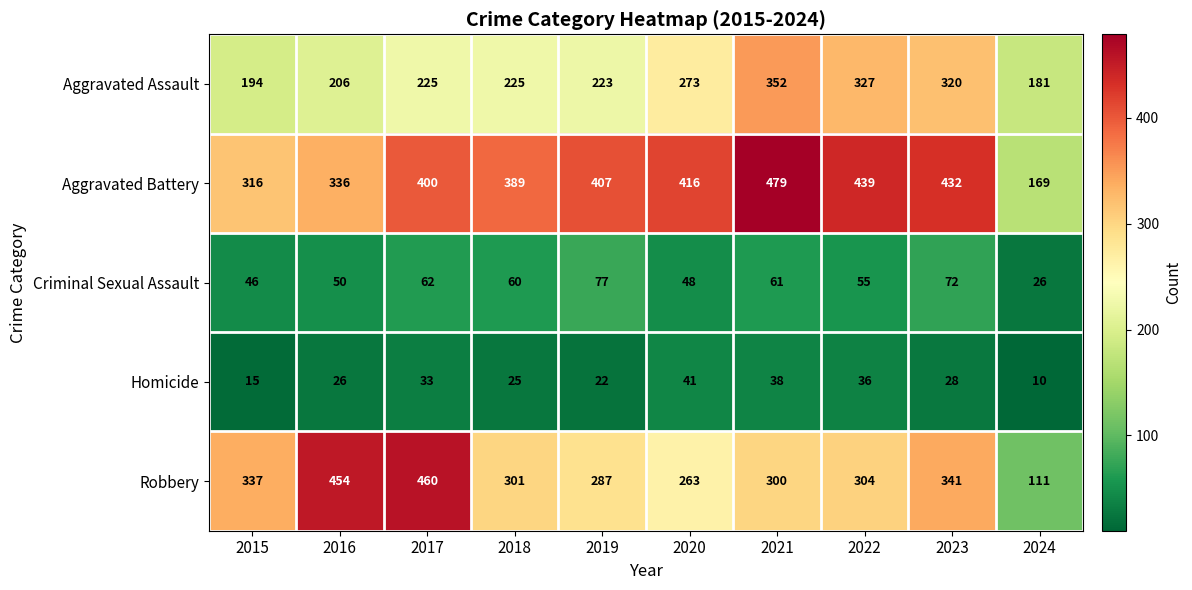

At which category does the chart reach its peak across all series?

2021